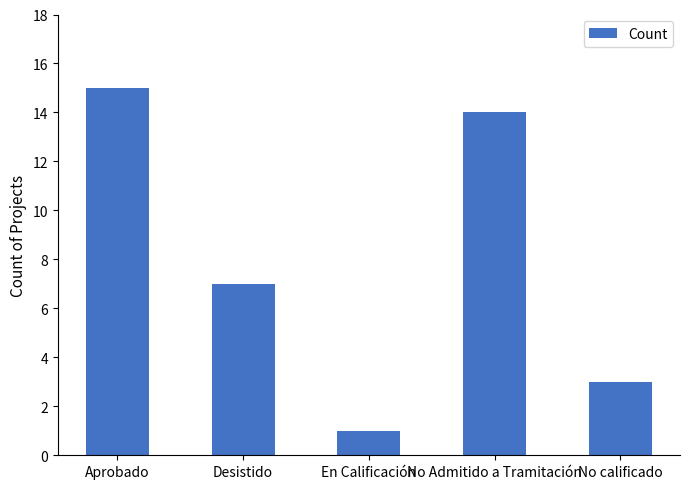

What is the difference between the maximum and minimum values?

14